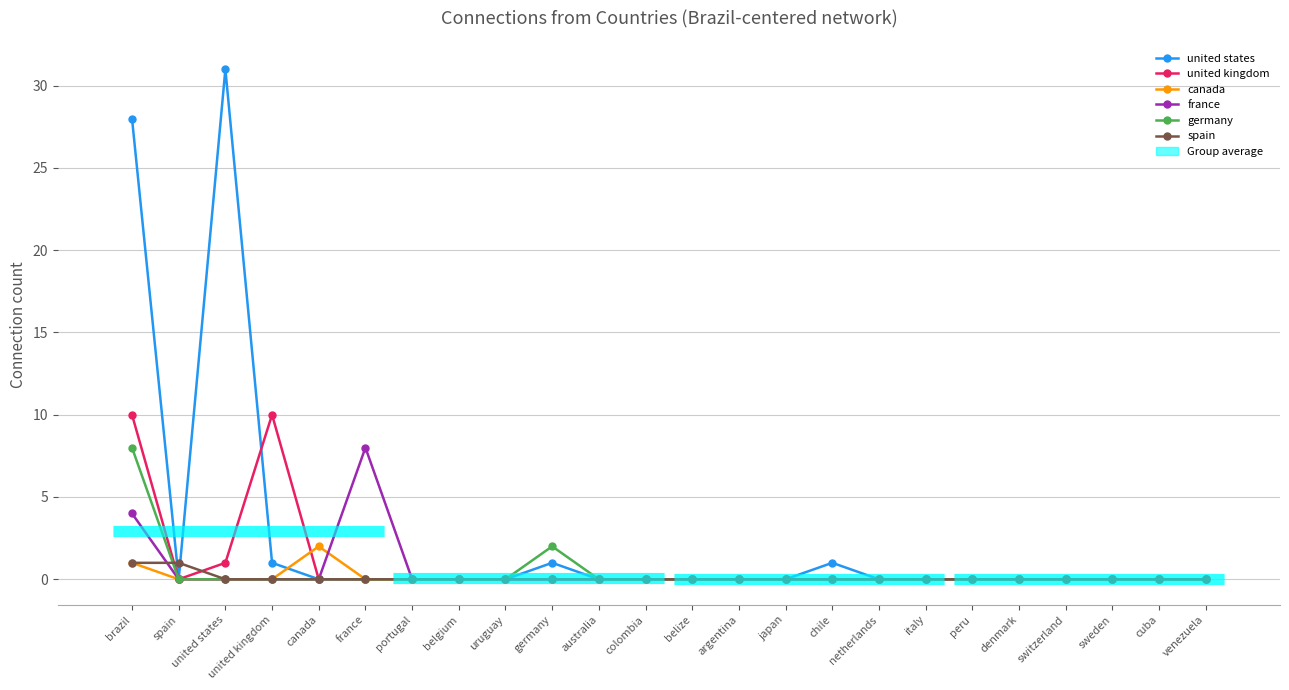

Reading left to right, what are all the values shown in this chart?

united states: 28	0	31	1	0	0	0	0	0	1	0	0	0	0	0	1	0	0	0	0	0	0	0	0
united kingdom: 10	0	1	10	0	0	0	0	0	0	0	0	0	0	0	0	0	0	0	0	0	0	0	0
canada: 1	0	0	0	2	0	0	0	0	0	0	0	0	0	0	0	0	0	0	0	0	0	0	0
france: 4	0	0	0	0	8	0	0	0	0	0	0	0	0	0	0	0	0	0	0	0	0	0	0
germany: 8	0	0	0	0	0	0	0	0	2	0	0	0	0	0	0	0	0	0	0	0	0	0	0
spain: 1	1	0	0	0	0	0	0	0	0	0	0	0	0	0	0	0	0	0	0	0	0	0	0